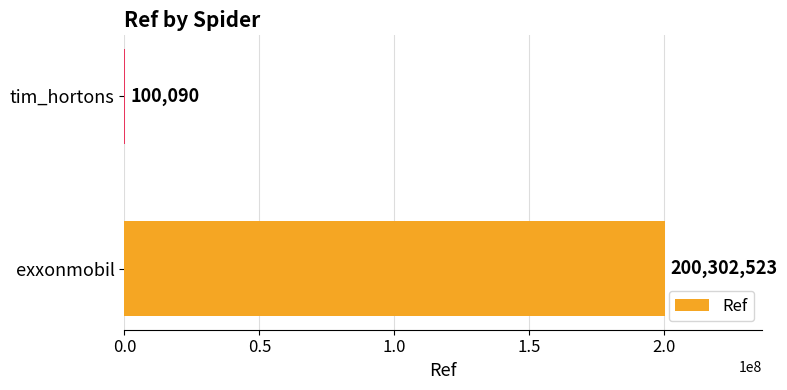

What is the maximum value shown in the chart?

200302523